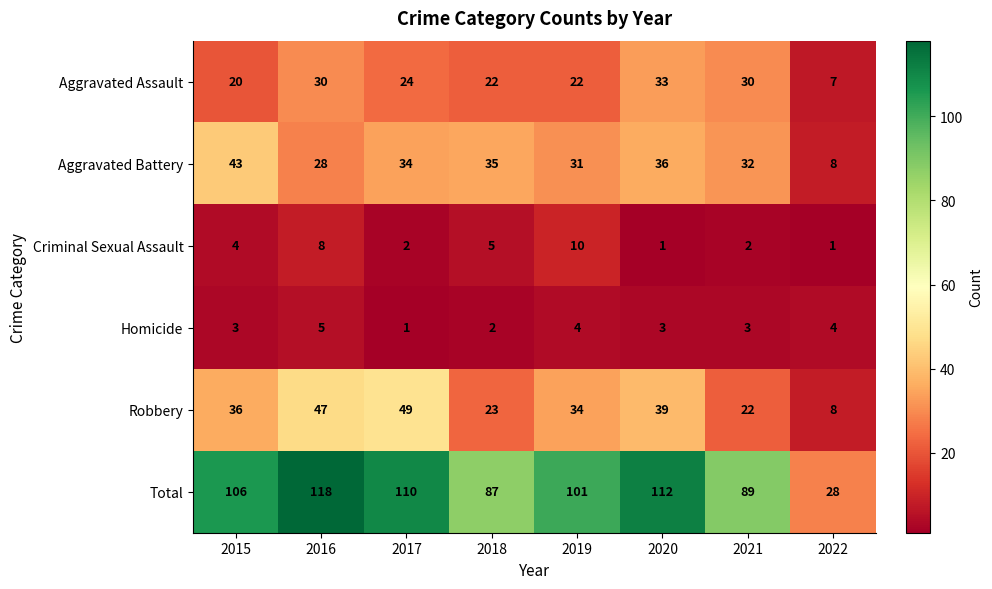

The value of Robbery at 2020 is 39. True or false?

True